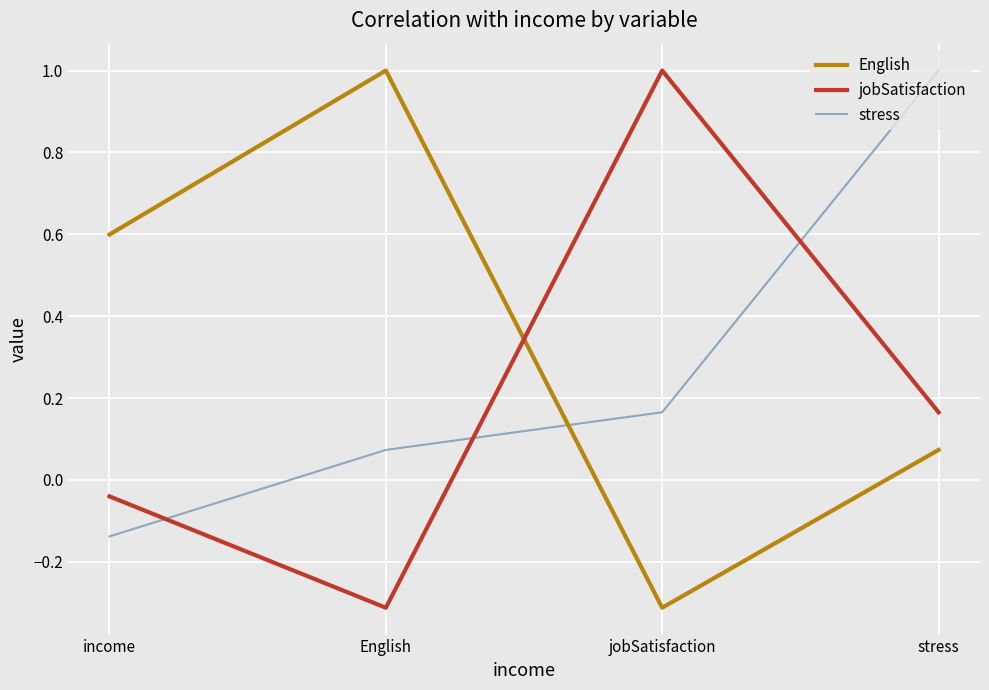

What is the spread (max minus min) of values at income?

0.7